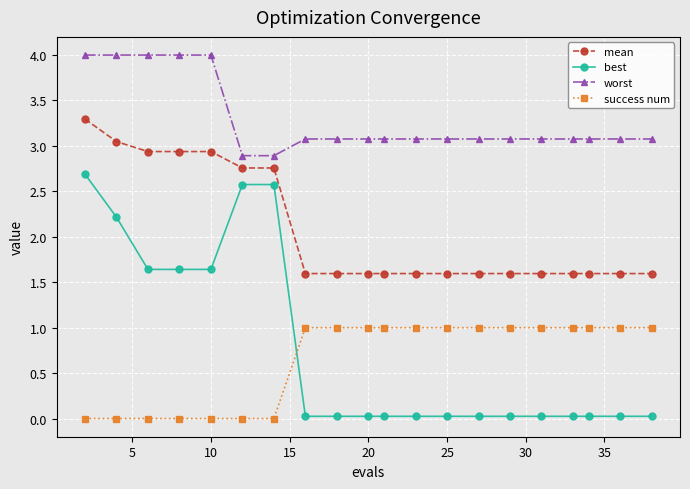

Which series has the largest total across all categories?

worst